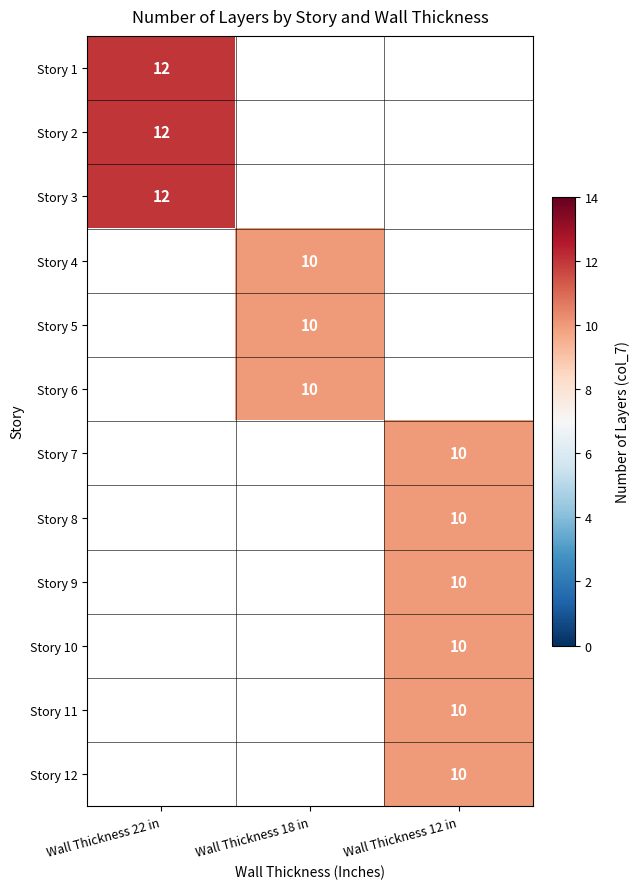

The Story 3 series shows 19 at Wall Thickness 22 in. True or false?

False